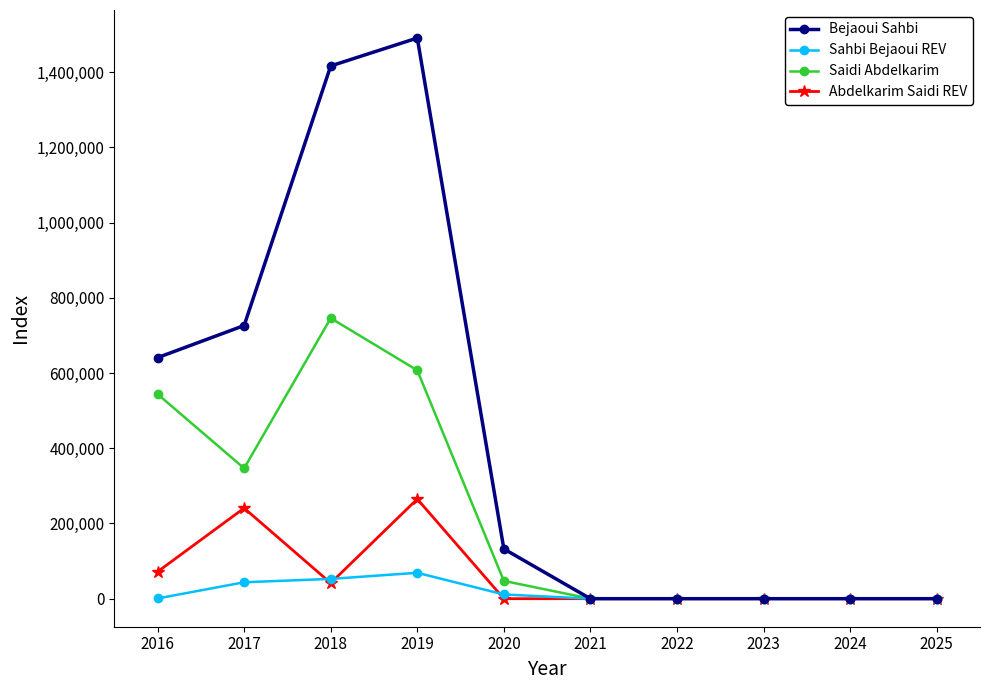

How many data points does each series have?

10